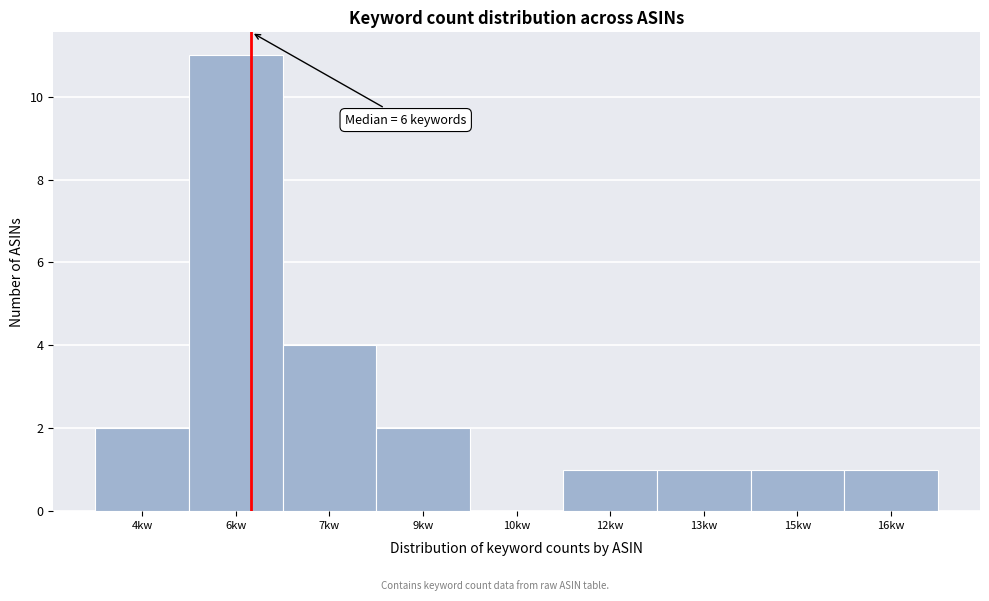

Reading left to right, what are all the values shown in this chart?

4kw=2	6kw=11	7kw=4	9kw=2	10kw=0	12kw=1	13kw=1	15kw=1	16kw=1